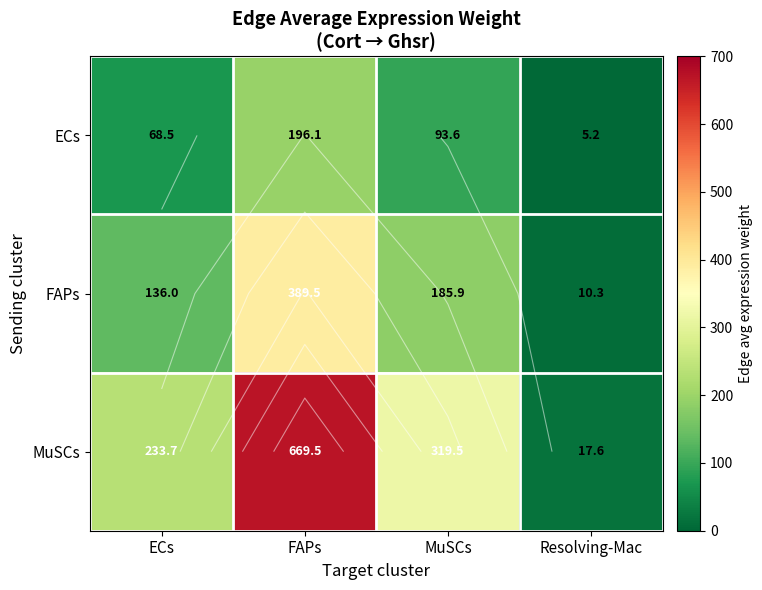

Between FAPs and MuSCs, which series saw the biggest shift?

MuSCs